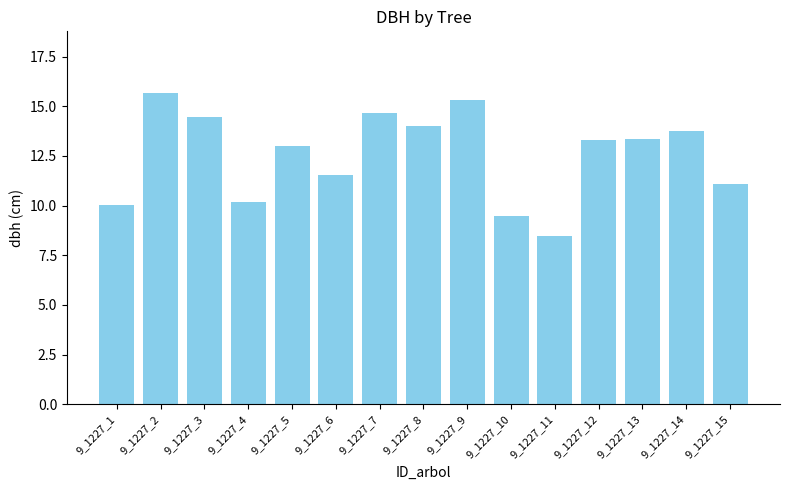

What is the average value?

12.6